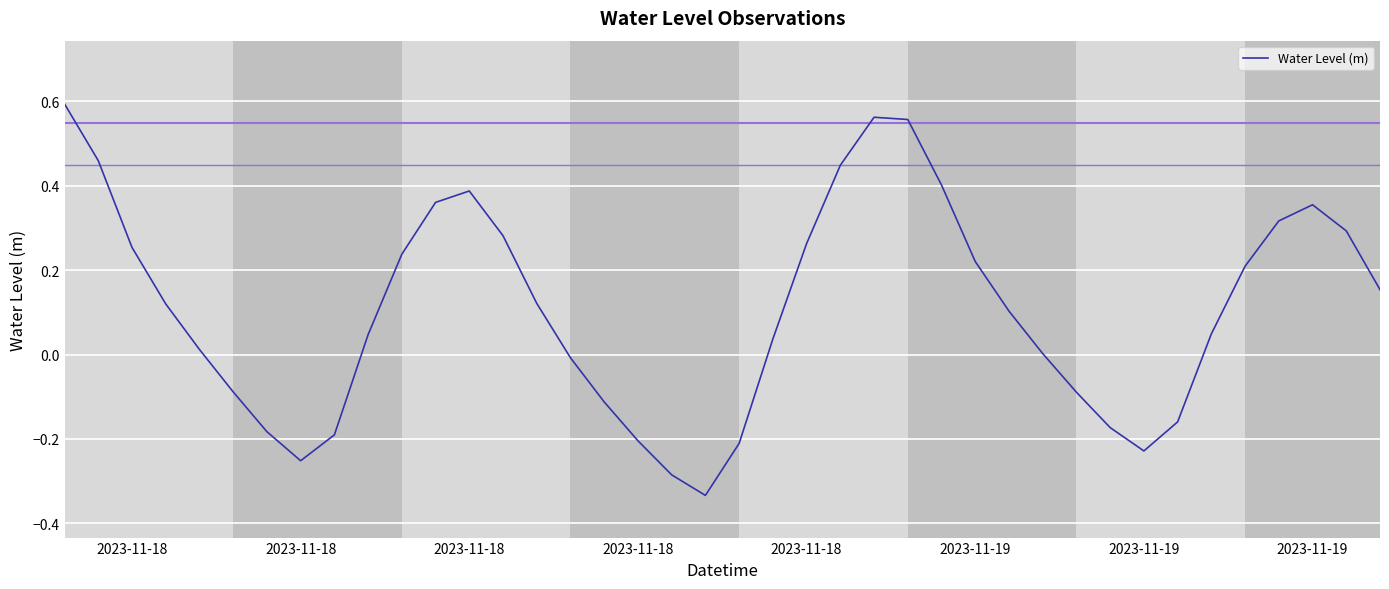

How many lines are shown in the chart?

1